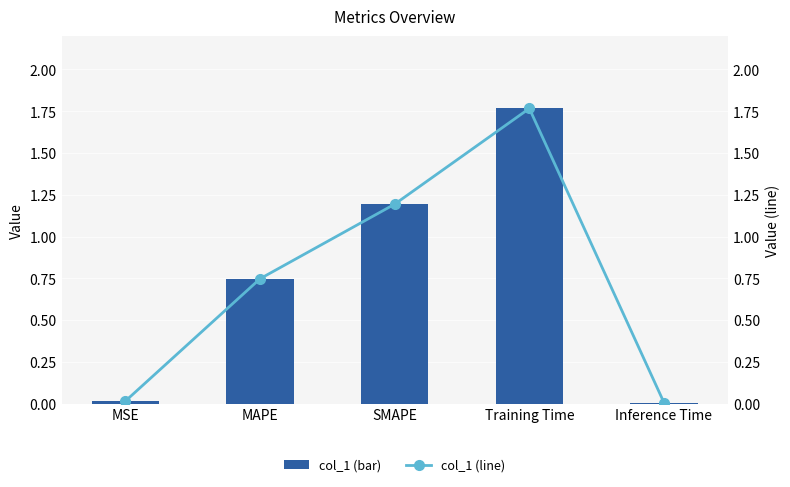

How many data points does each series have?

5